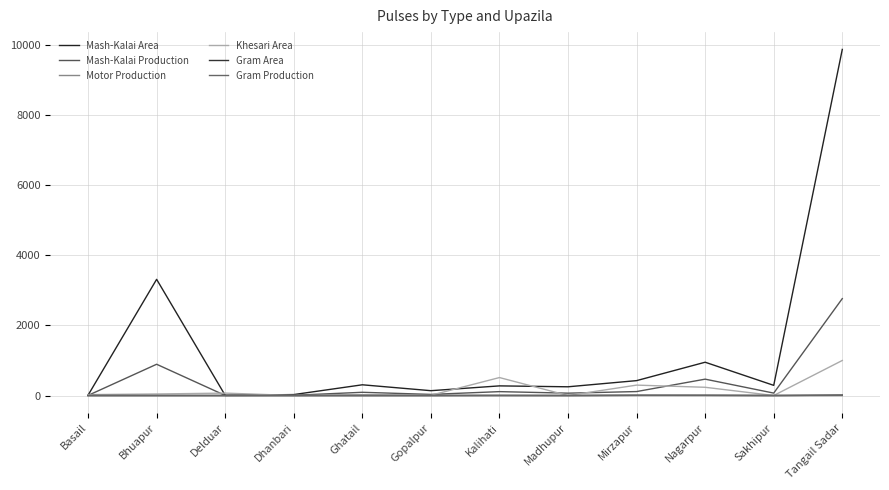

What is the sum of the Mash-Kalai Area values at Basail and Nagarpur?

959.0